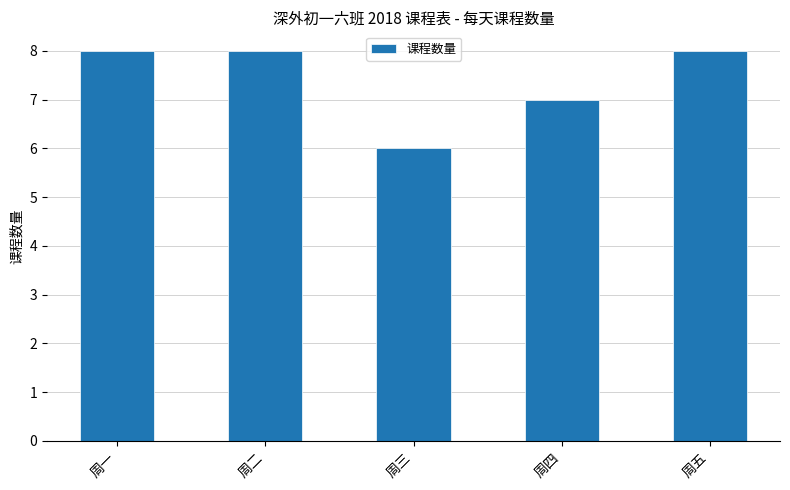

What is the average value?

7